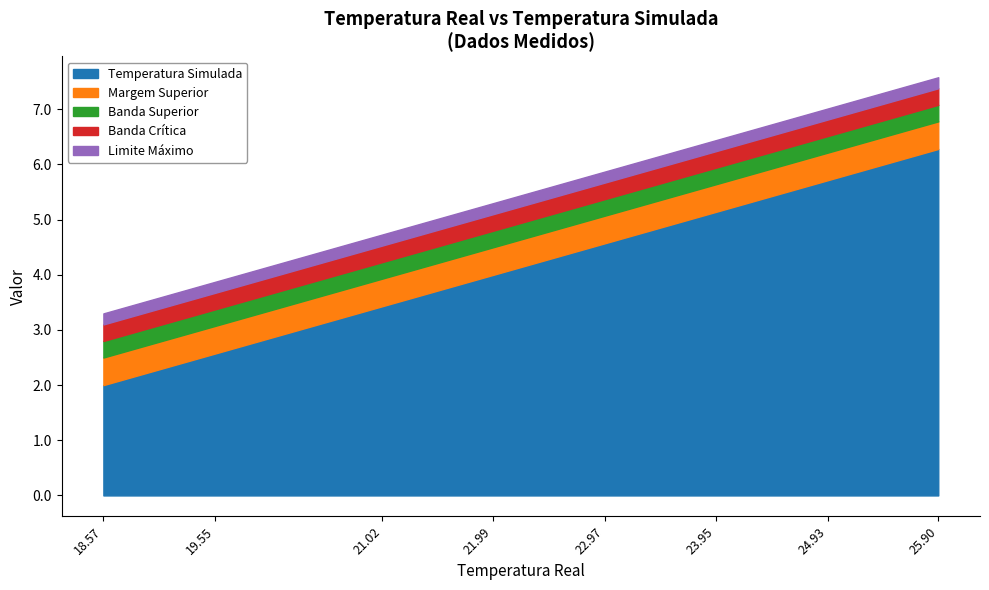

How many categories are shown in the chart?

15